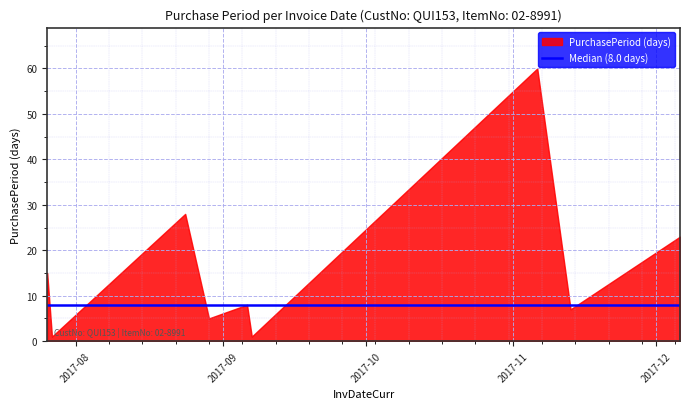

What is the label of the 9th point from the right?

2017-07-26